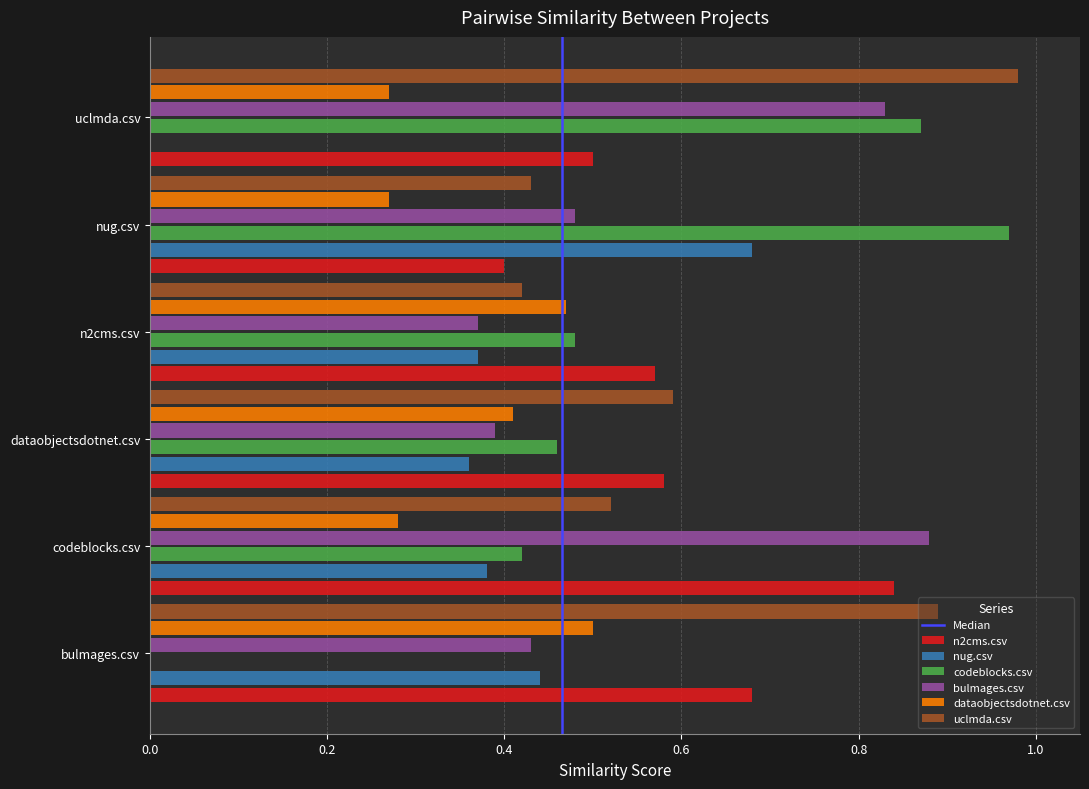

Which series changed the most between nug.csv and uclmda.csv?

nug.csv